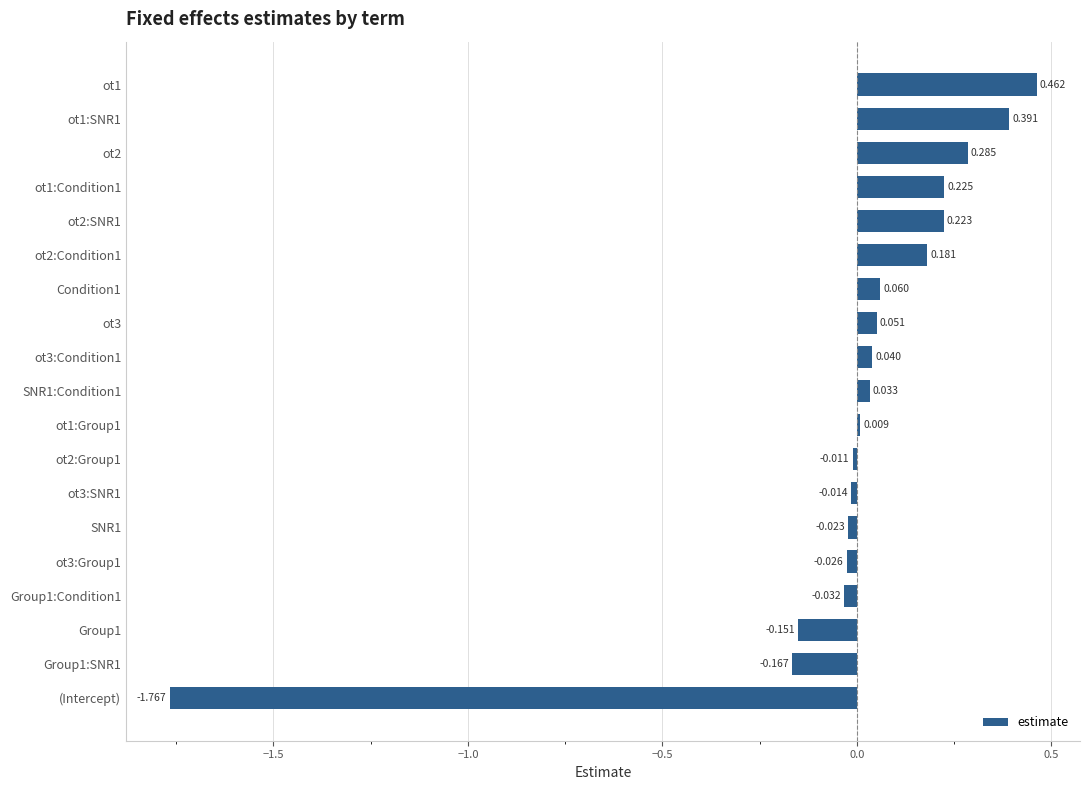

Rank the categories by value from highest to lowest.

ot1, ot1:SNR1, ot2, ot1:Condition1, ot2:SNR1, ot2:Condition1, Condition1, ot3, ot3:Condition1, SNR1:Condition1, ot1:Group1, ot2:Group1, ot3:SNR1, SNR1, ot3:Group1, Group1:Condition1, Group1, Group1:SNR1, (Intercept)